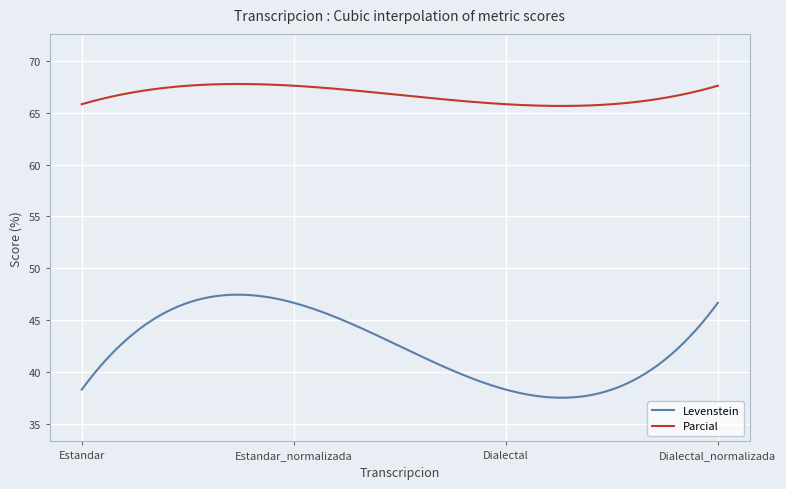

Rank the series by their average value, from lowest to highest.

Levenstein, Parcial